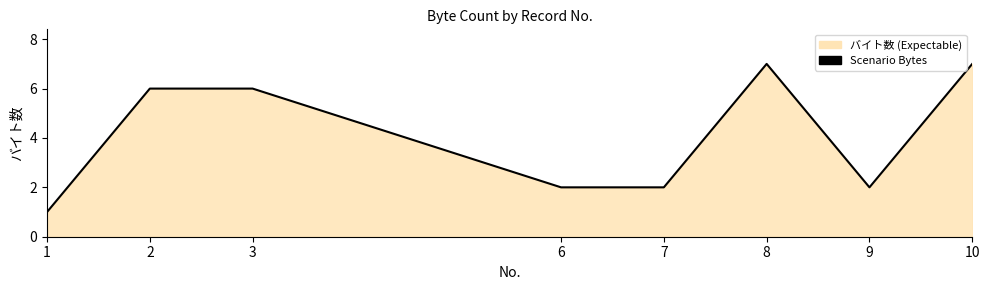

The chart shows a value of 2 at 9. True or false?

True